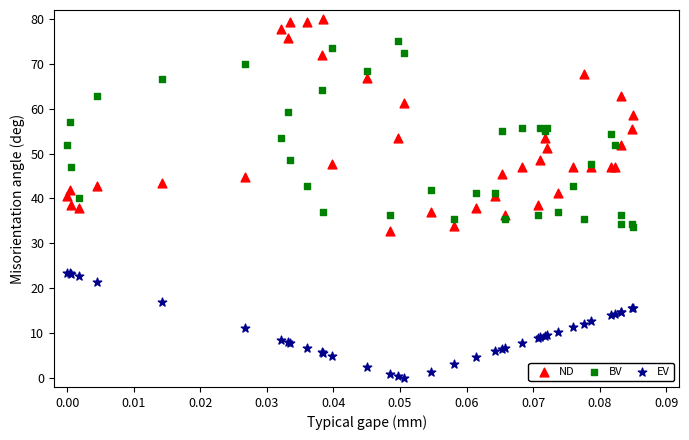

Which series reaches the minimum Y coordinate?

EV